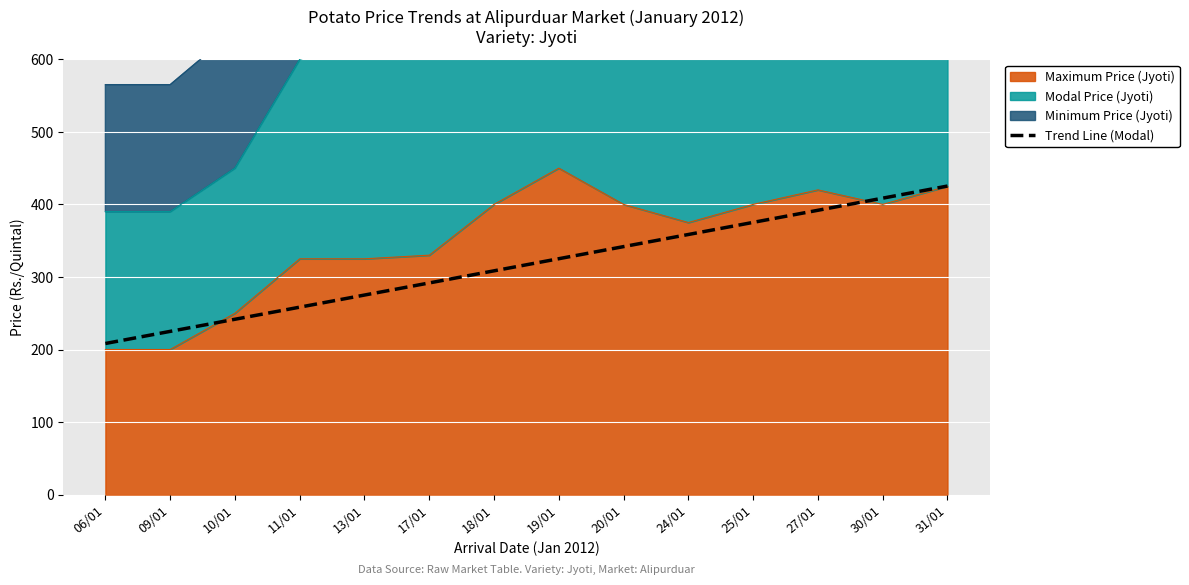

What value does the data have at 25/01?

375.2